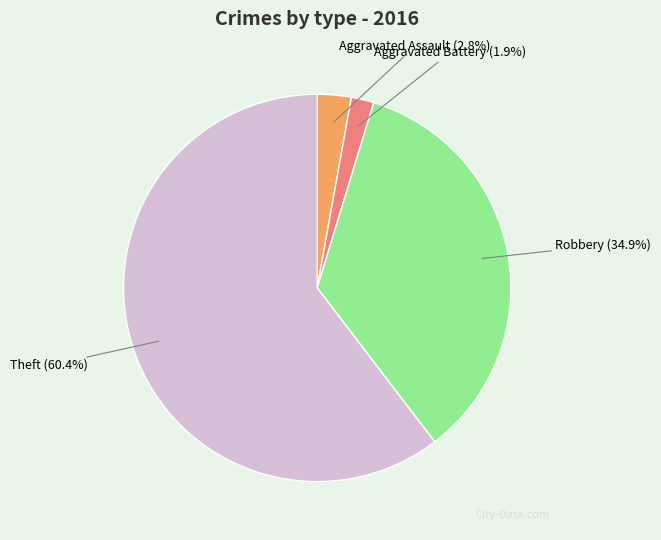

Does any single category account for the majority?

Yes